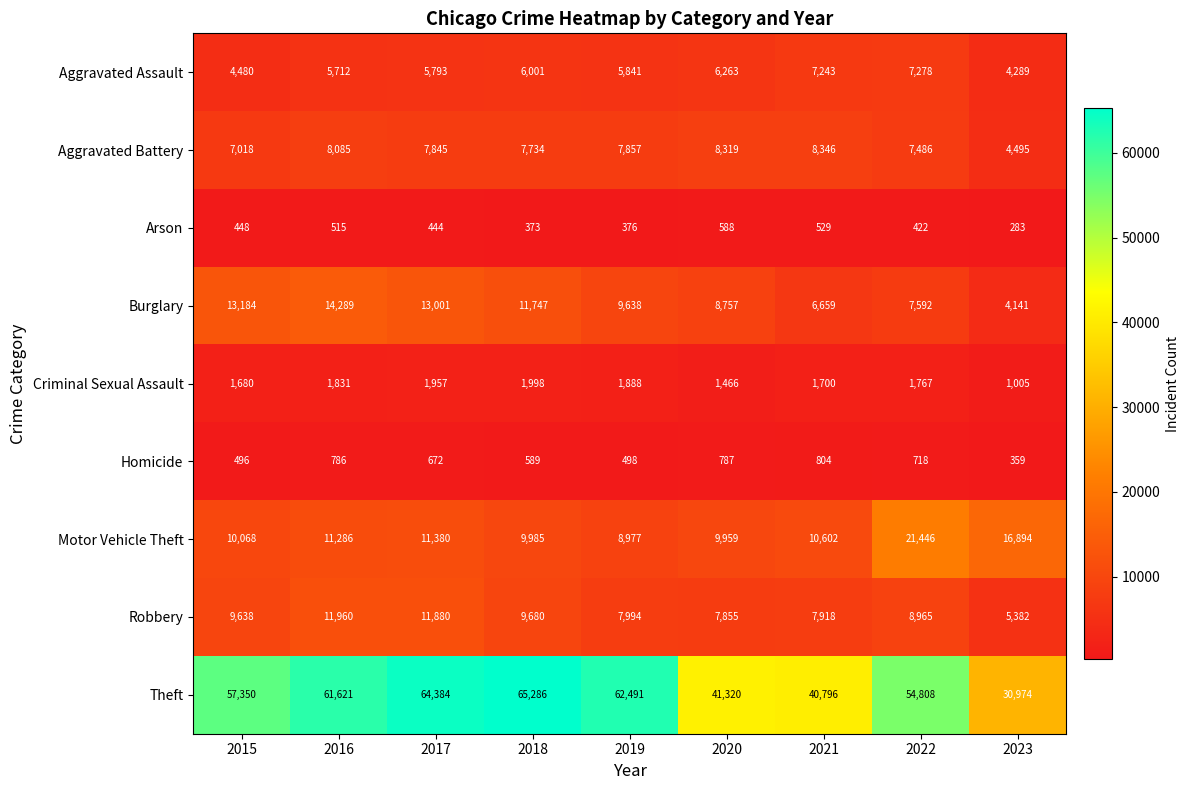

Rank the series at 2023 from highest to lowest value.

Theft, Motor Vehicle Theft, Robbery, Aggravated Battery, Aggravated Assault, Burglary, Criminal Sexual Assault, Homicide, Arson